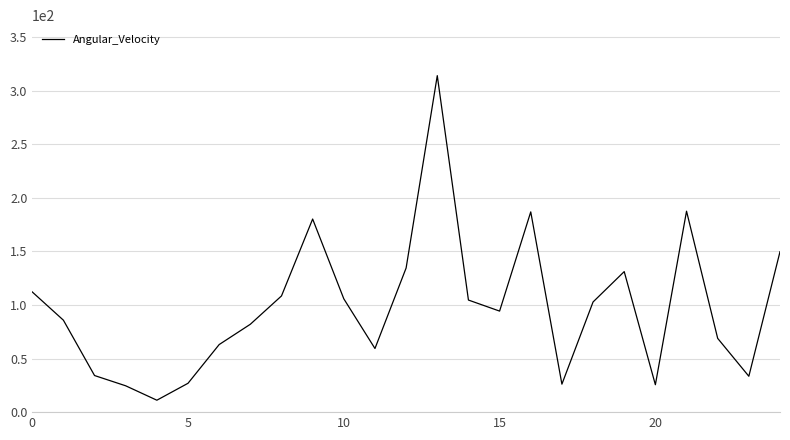

What is the smallest value displayed?

11.1